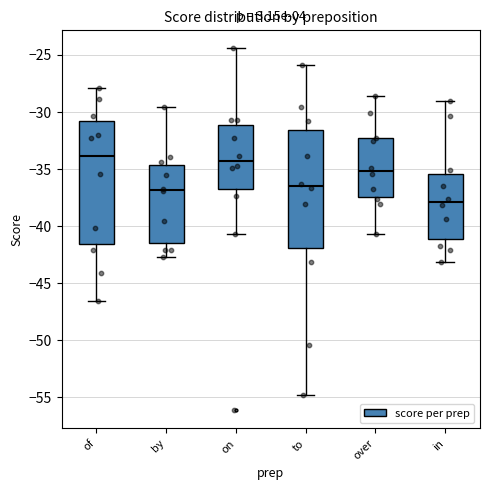

Reading left to right, transcribe this box plot: for each box, give where its median line is, the range the box spans, and where its two whiskers end, as read against the y-axis. The values are not printed on the chart, so give them approximately, as read against the axis.

of: median -34.0, box -41.5 to -31.0, whiskers -46.5 to -28.0
by: median -37.0, box -41.5 to -34.5, whiskers -43.0 to -29.5
on: median -34.5, box -37.0 to -31.0, whiskers -40.5 to -24.5
to: median -36.5, box -42.0 to -31.5, whiskers -55.0 to -26.0
over: median -35.0, box -37.5 to -32.5, whiskers -40.5 to -28.5
in: median -38.0, box -41.0 to -35.5, whiskers -43.0 to -29.0